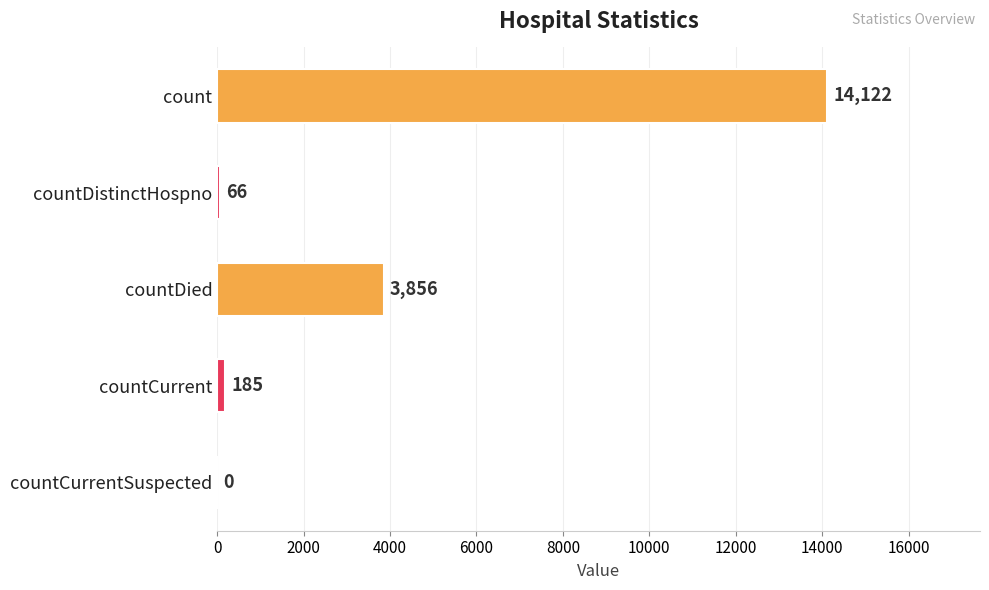

Which category has the highest value across all series?

count